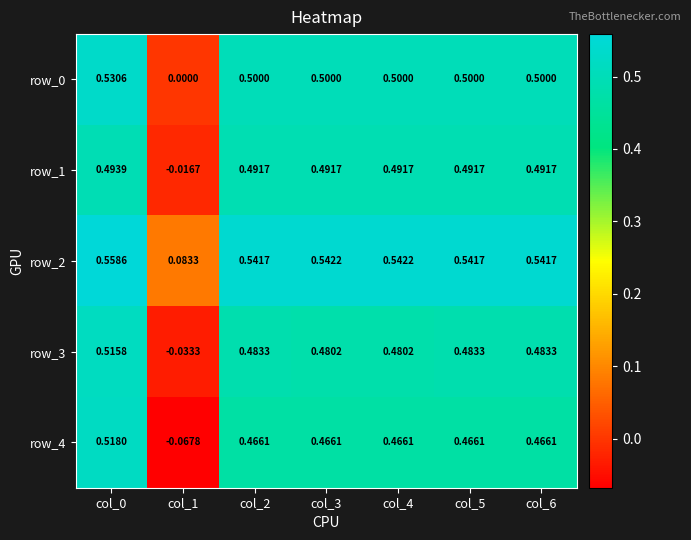

At which category does the chart reach its minimum across all series?

col_1